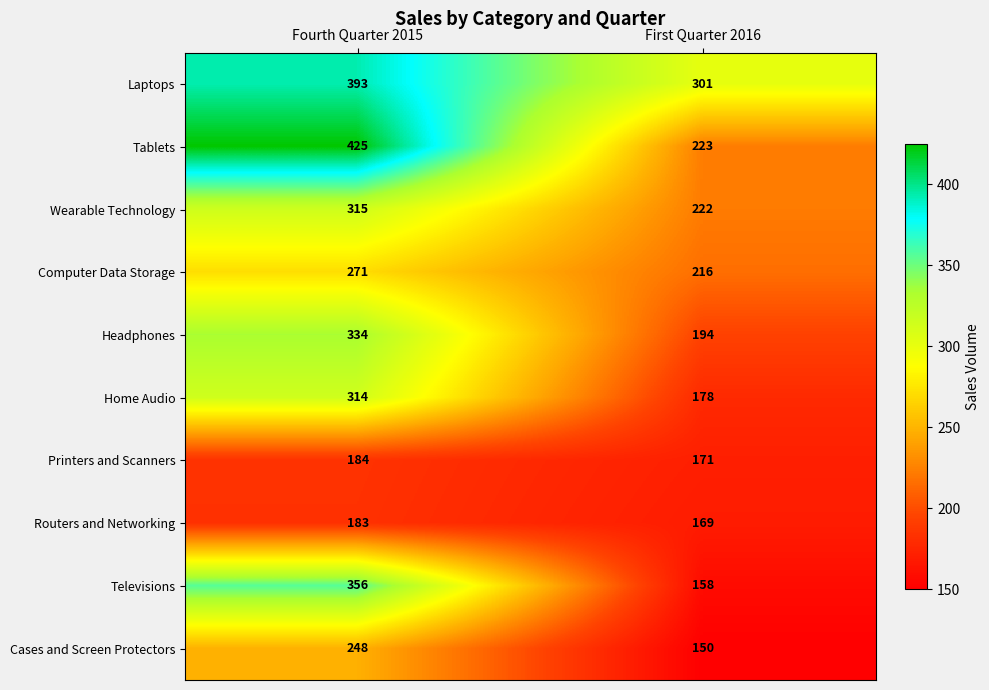

Which series has the widest spread of values?

Tablets